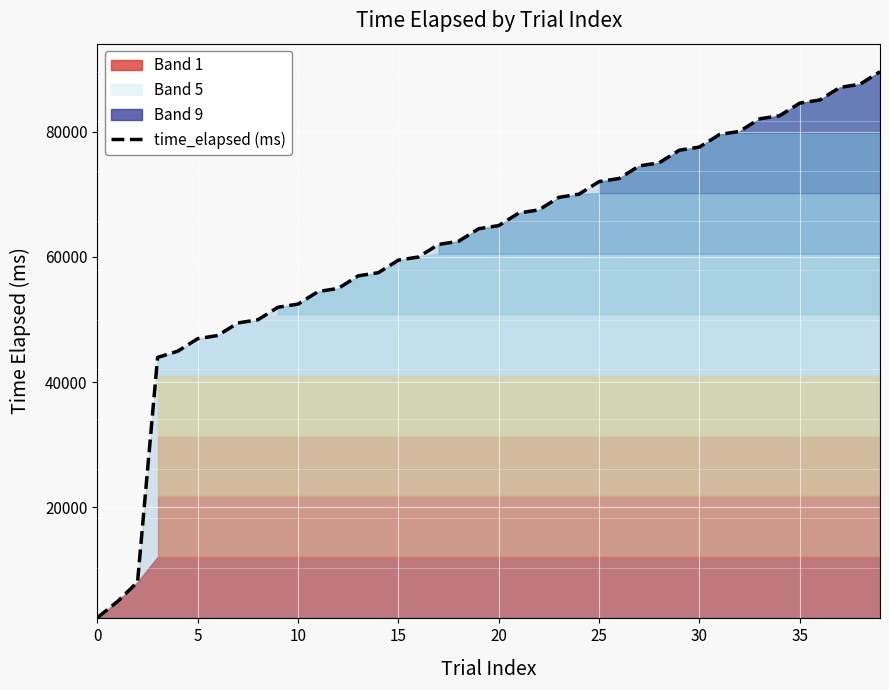

What is the lowest value of the time_elapsed (ms) series?

2423